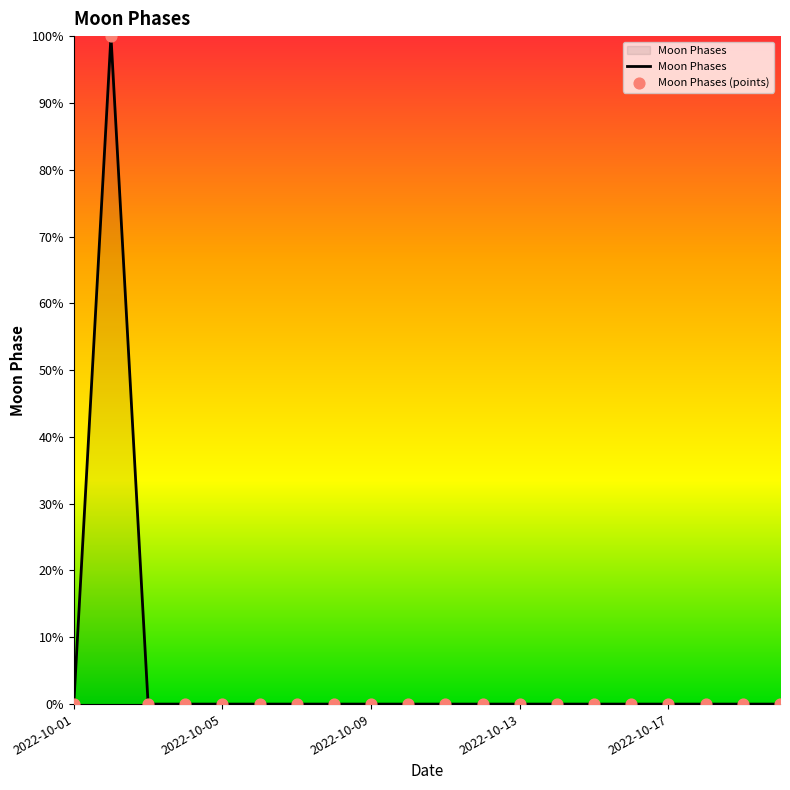

What is the greatest value displayed?

100